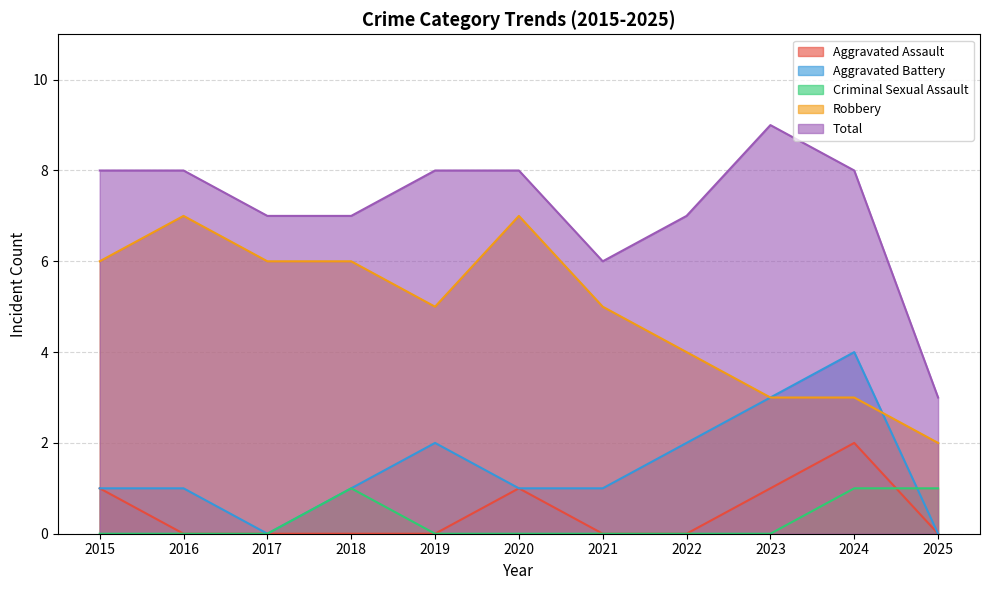

What is the greatest value displayed?

9